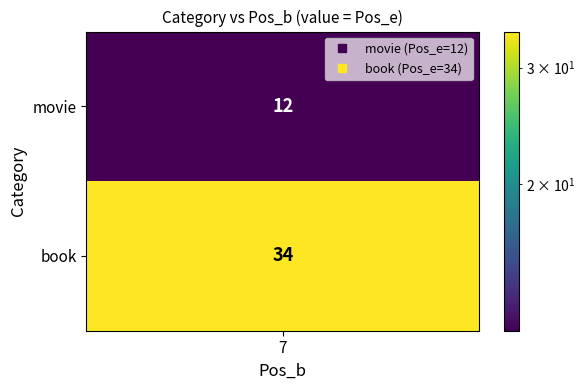

What is the sum of all values?

46